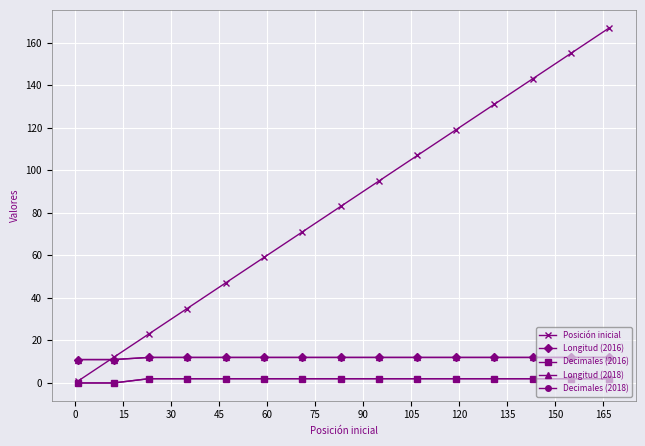

What is the difference between the second highest and second lowest values in the Decimales (2016) series?

2